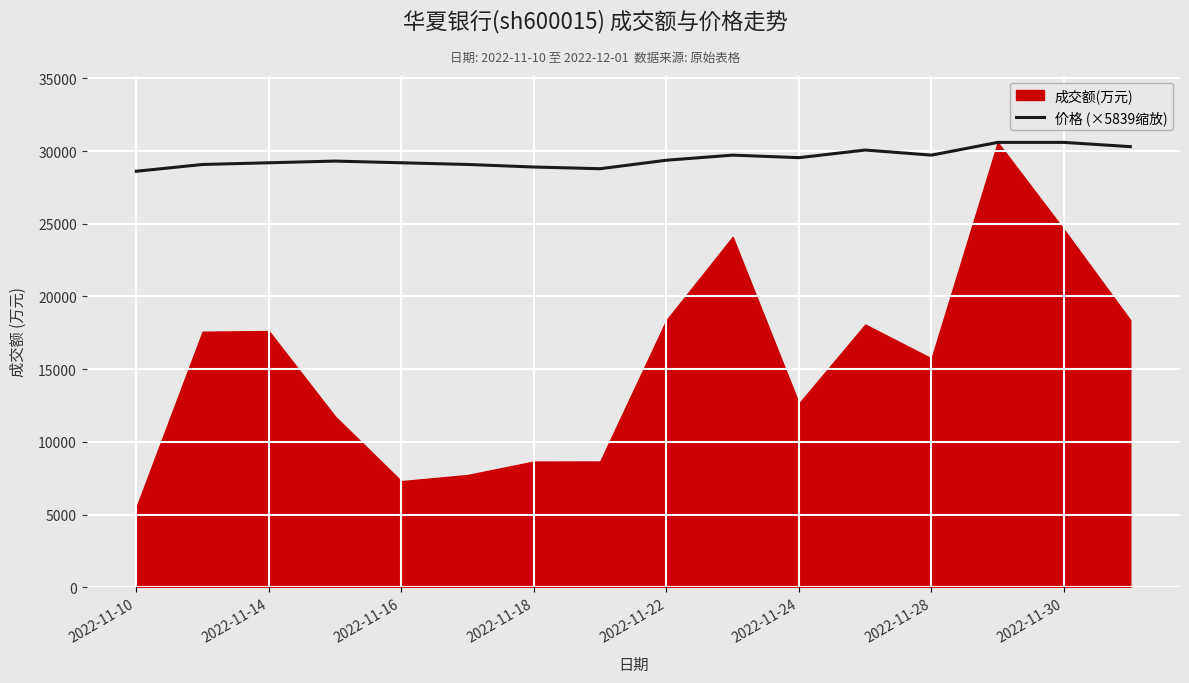

What is the label of the 16th point from the right?

2022-11-10